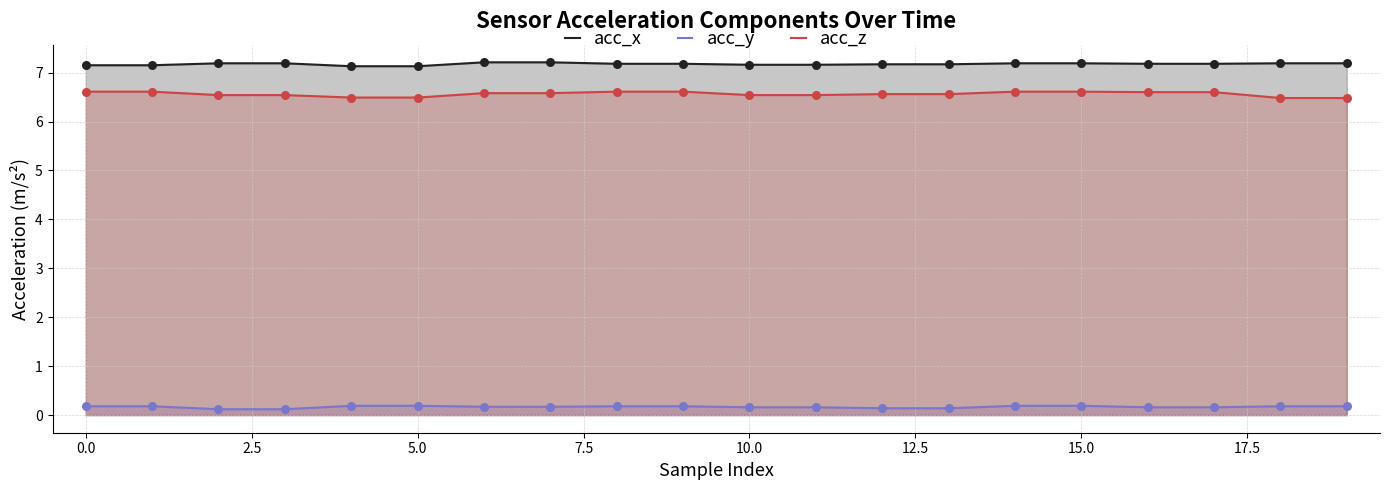

Which series has the widest spread of Y values?

acc_z